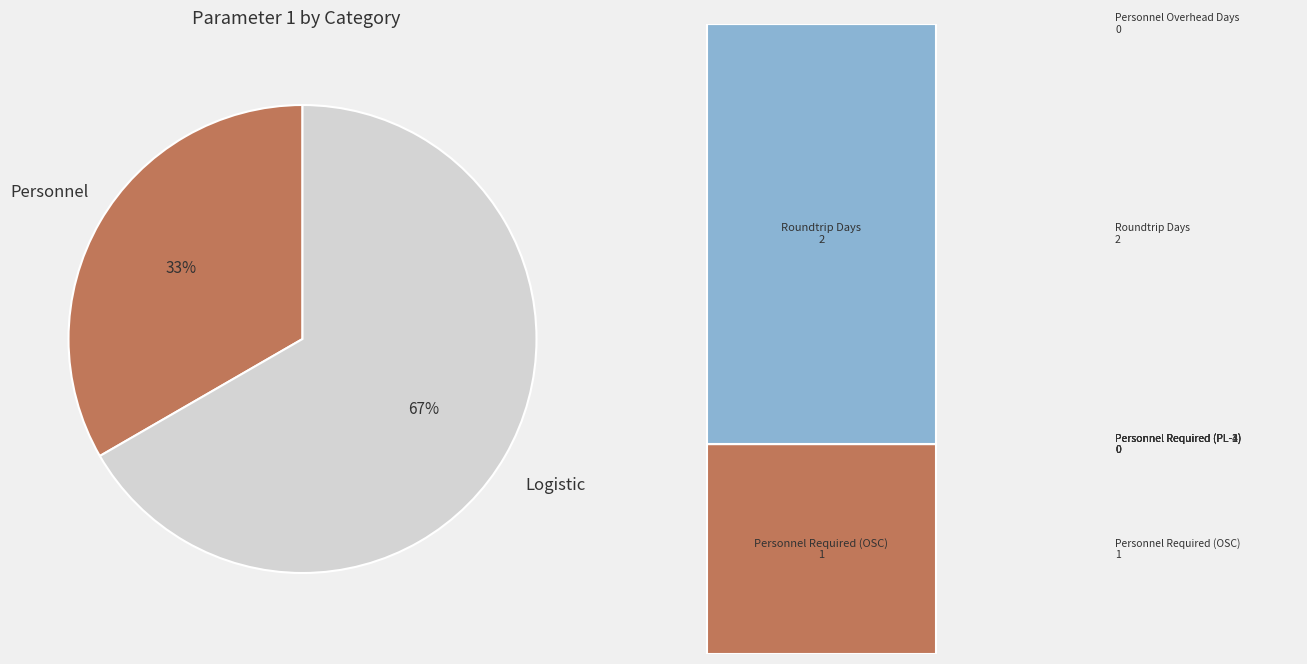

Is there a majority slice in this chart?

Yes